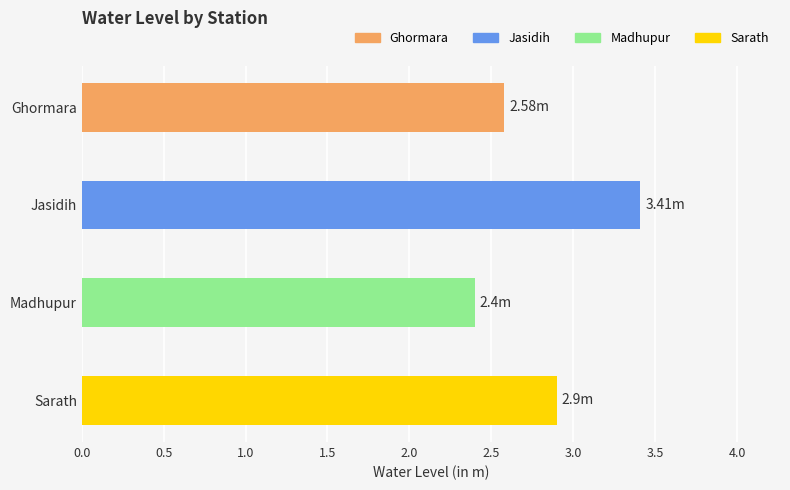

What is the ratio of the value at Madhupur to the value at Jasidih?

0.7